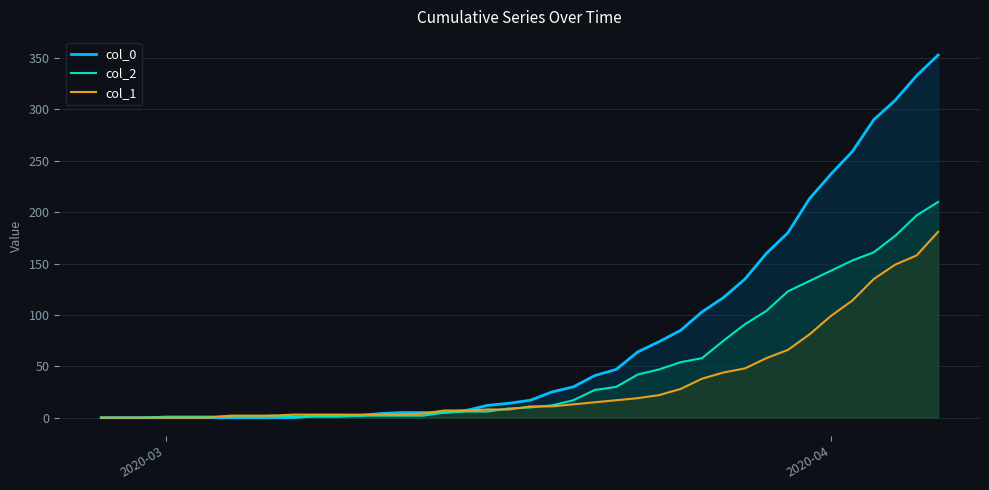

How many values in col_0 are above zero?

30